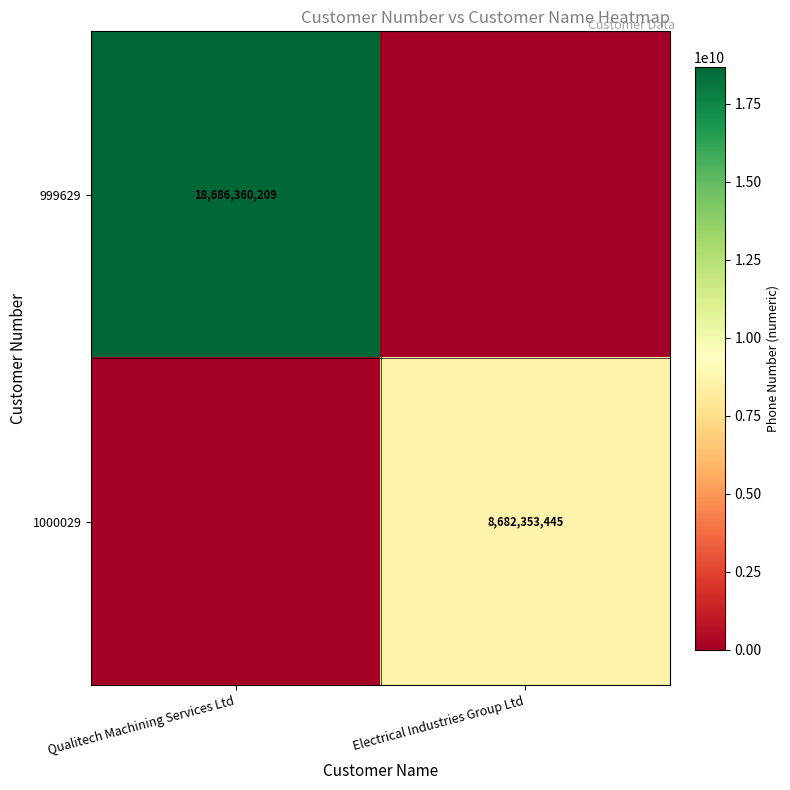

True or false: 1000029 has a value of 4811836482 at Electrical Industries Group Ltd.

False